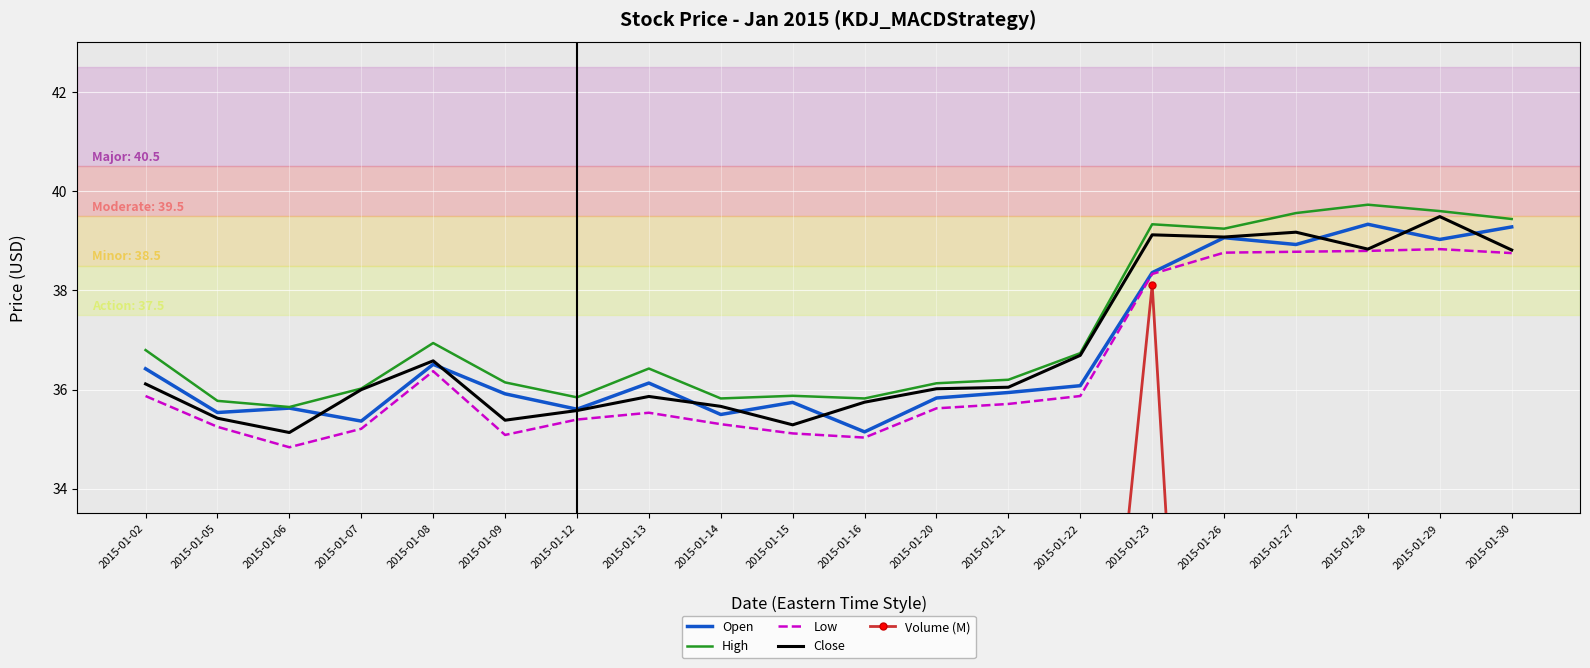

What is the difference between the Close values at 2015-01-08 and 2015-01-16?

0.8